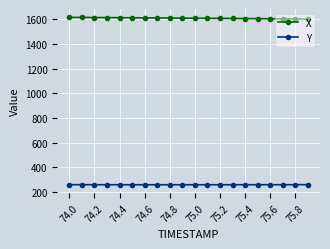

What is the value of the X point at the 13th from the left?

1606.2